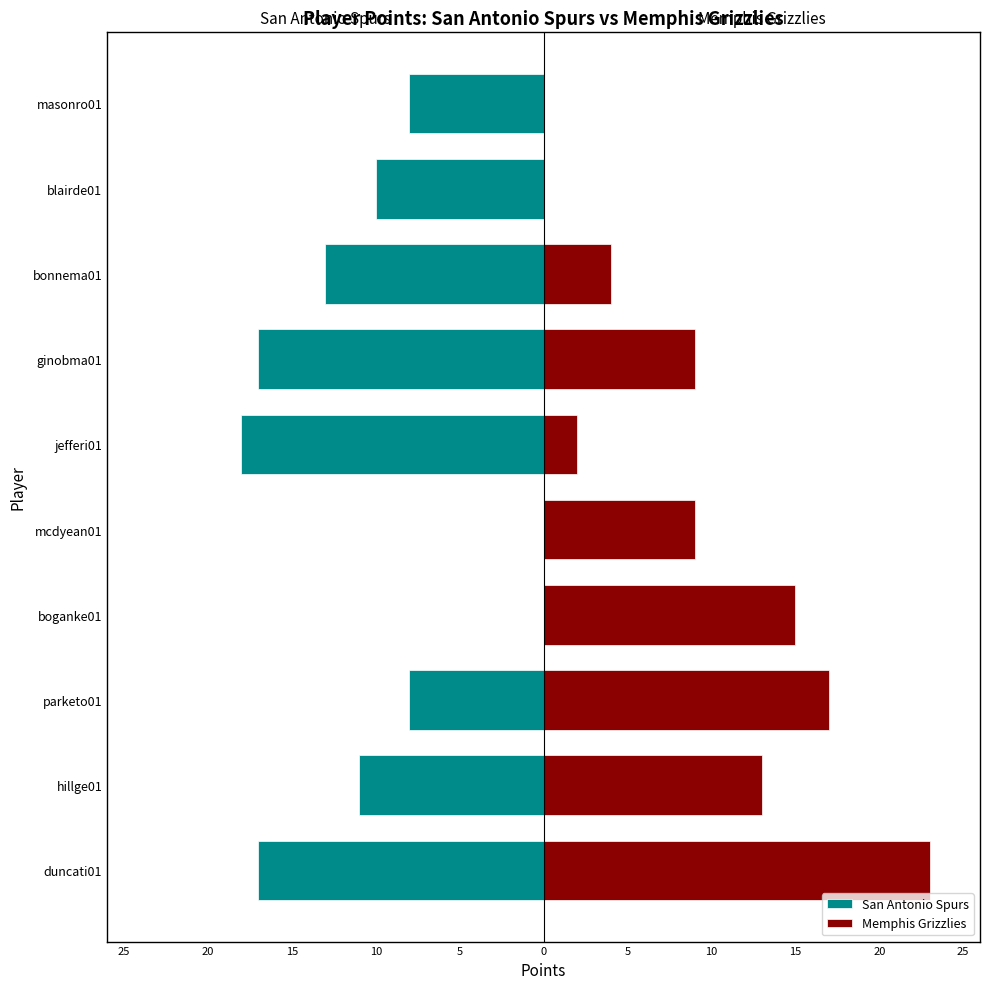

What are all the series names shown in the legend?

San Antonio Spurs, Memphis Grizzlies